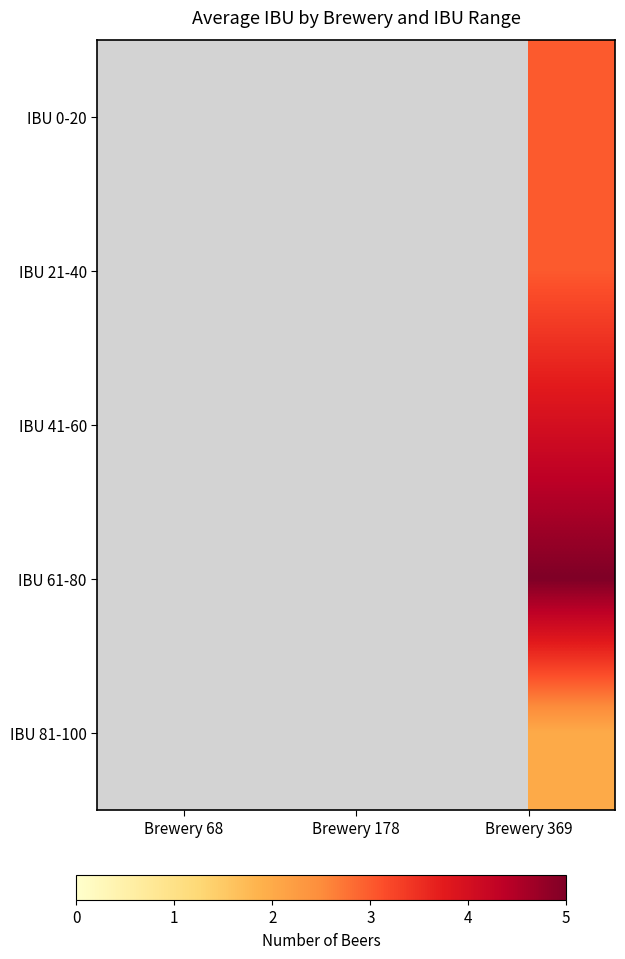

The value of IBU 21-40 at Brewery 369 is 3.0. True or false?

True